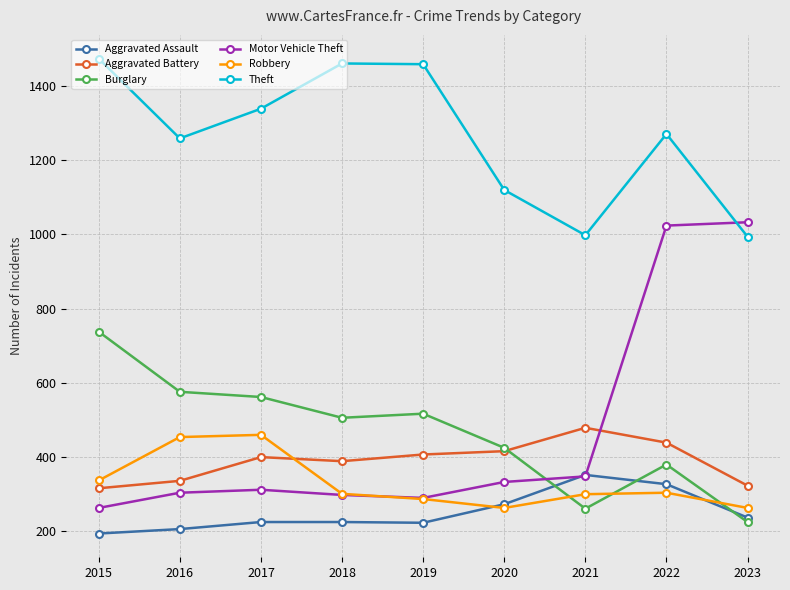

Where do Aggravated Battery and Motor Vehicle Theft first cross each other?

2021 and 2022